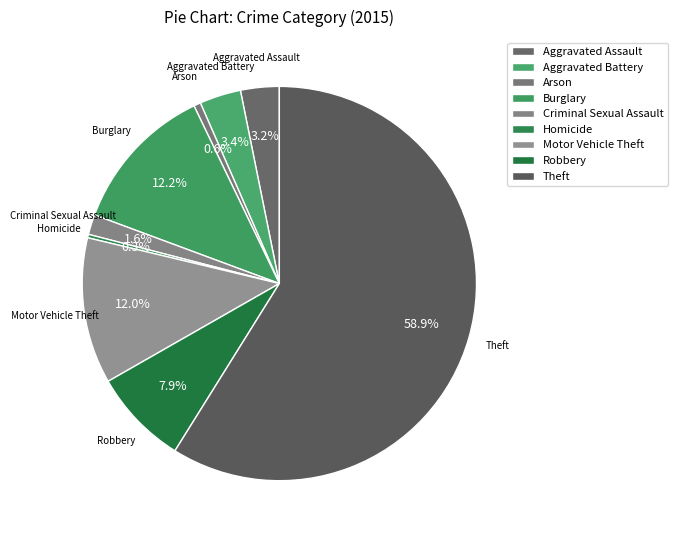

How much of the chart is everything except Motor Vehicle Theft?

88.0%